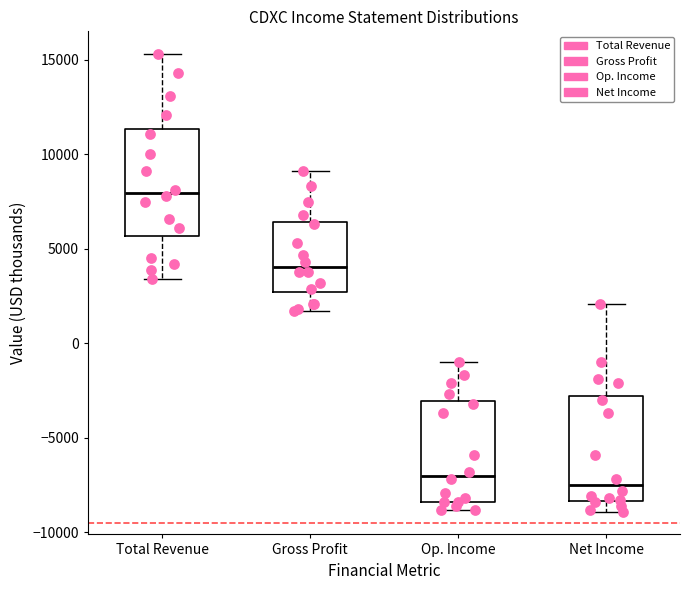

Reading left to right, transcribe this box plot: for each box, give where its median line is, the range the box spans, and where its two whiskers end, as read against the y-axis. The values are not printed on the chart, so give them approximately, as read against the axis.

Total Revenue: median 8000, box 5500 to 11500, whiskers 3500 to 15500
Gross Profit: median 4000, box 2500 to 6500, whiskers 1500 to 9000
Op. Income: median -7000, box -8500 to -3000, whiskers -9000 to -1000
Net Income: median -7500, box -8500 to -3000, whiskers -9000 to 2000